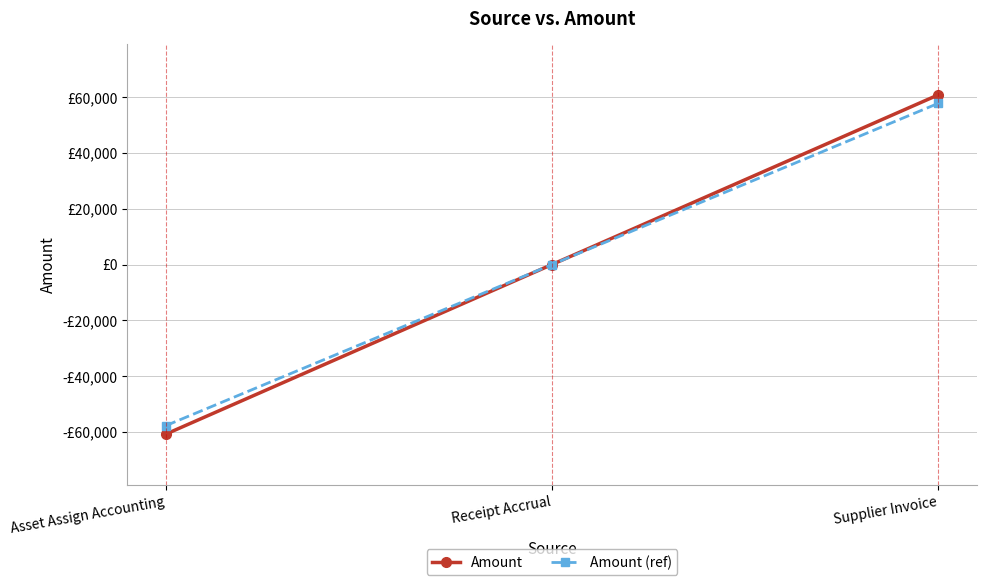

What are all the series names shown in the legend?

Amount, Amount (ref)